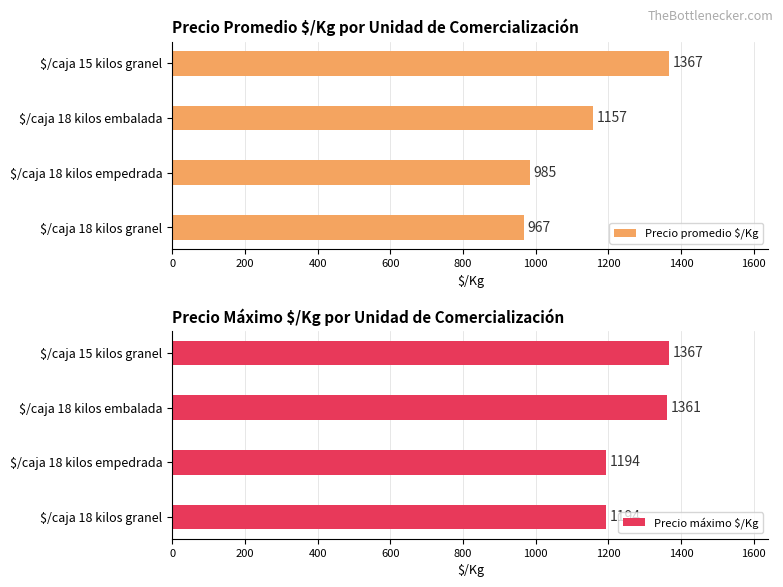

True or false: Precio máximo $/Kg has a value of 270 at $/caja 18 kilos empedrada.

False